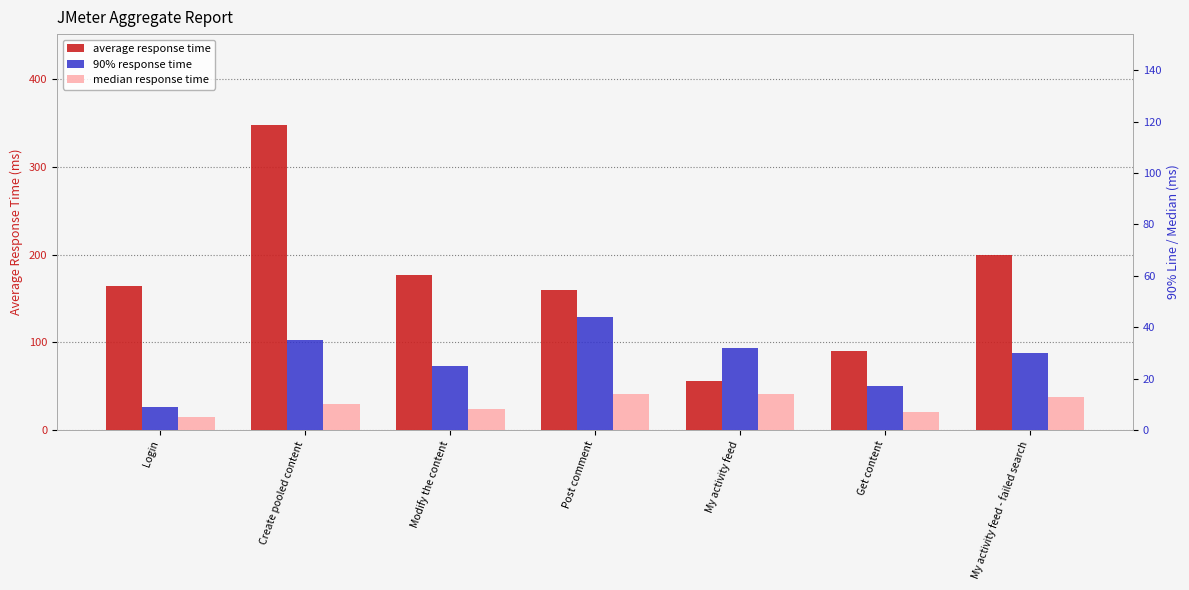

What is the label of the 6th bar from the left?

Get content